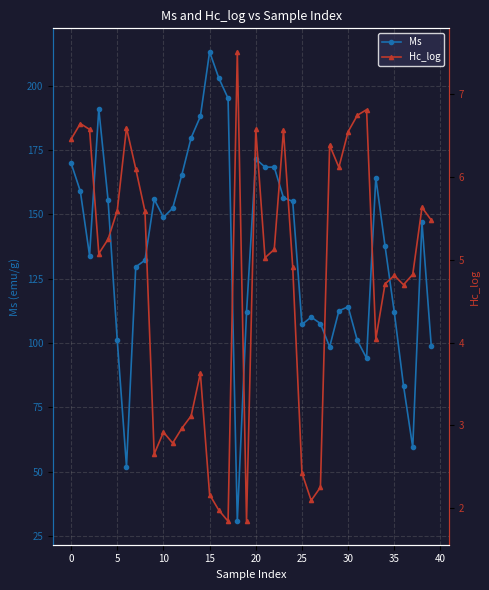

What is the difference between the Ms values at 21 and 35?

36.2